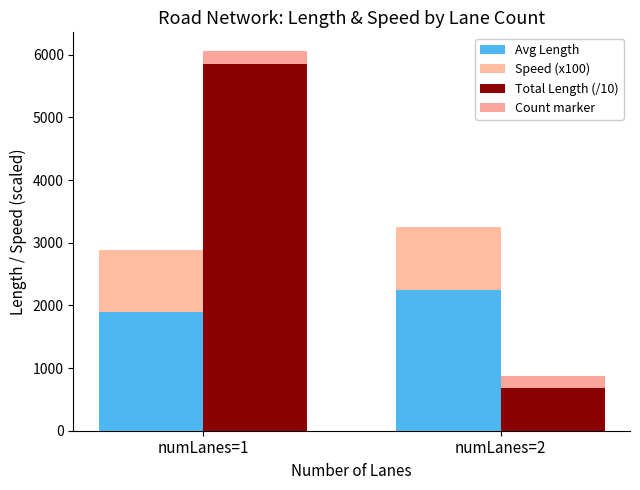

List the series in order of their peak value, lowest first.

Count marker, Speed (x100), Avg Length, Total Length (/10)